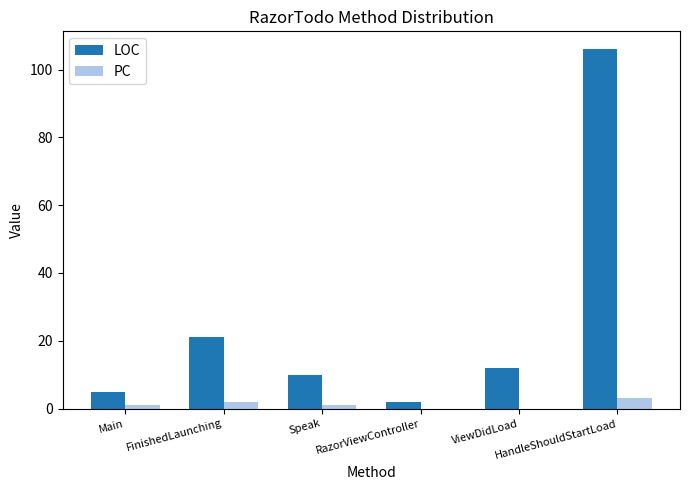

What are all the series names shown in the legend?

LOC, PC